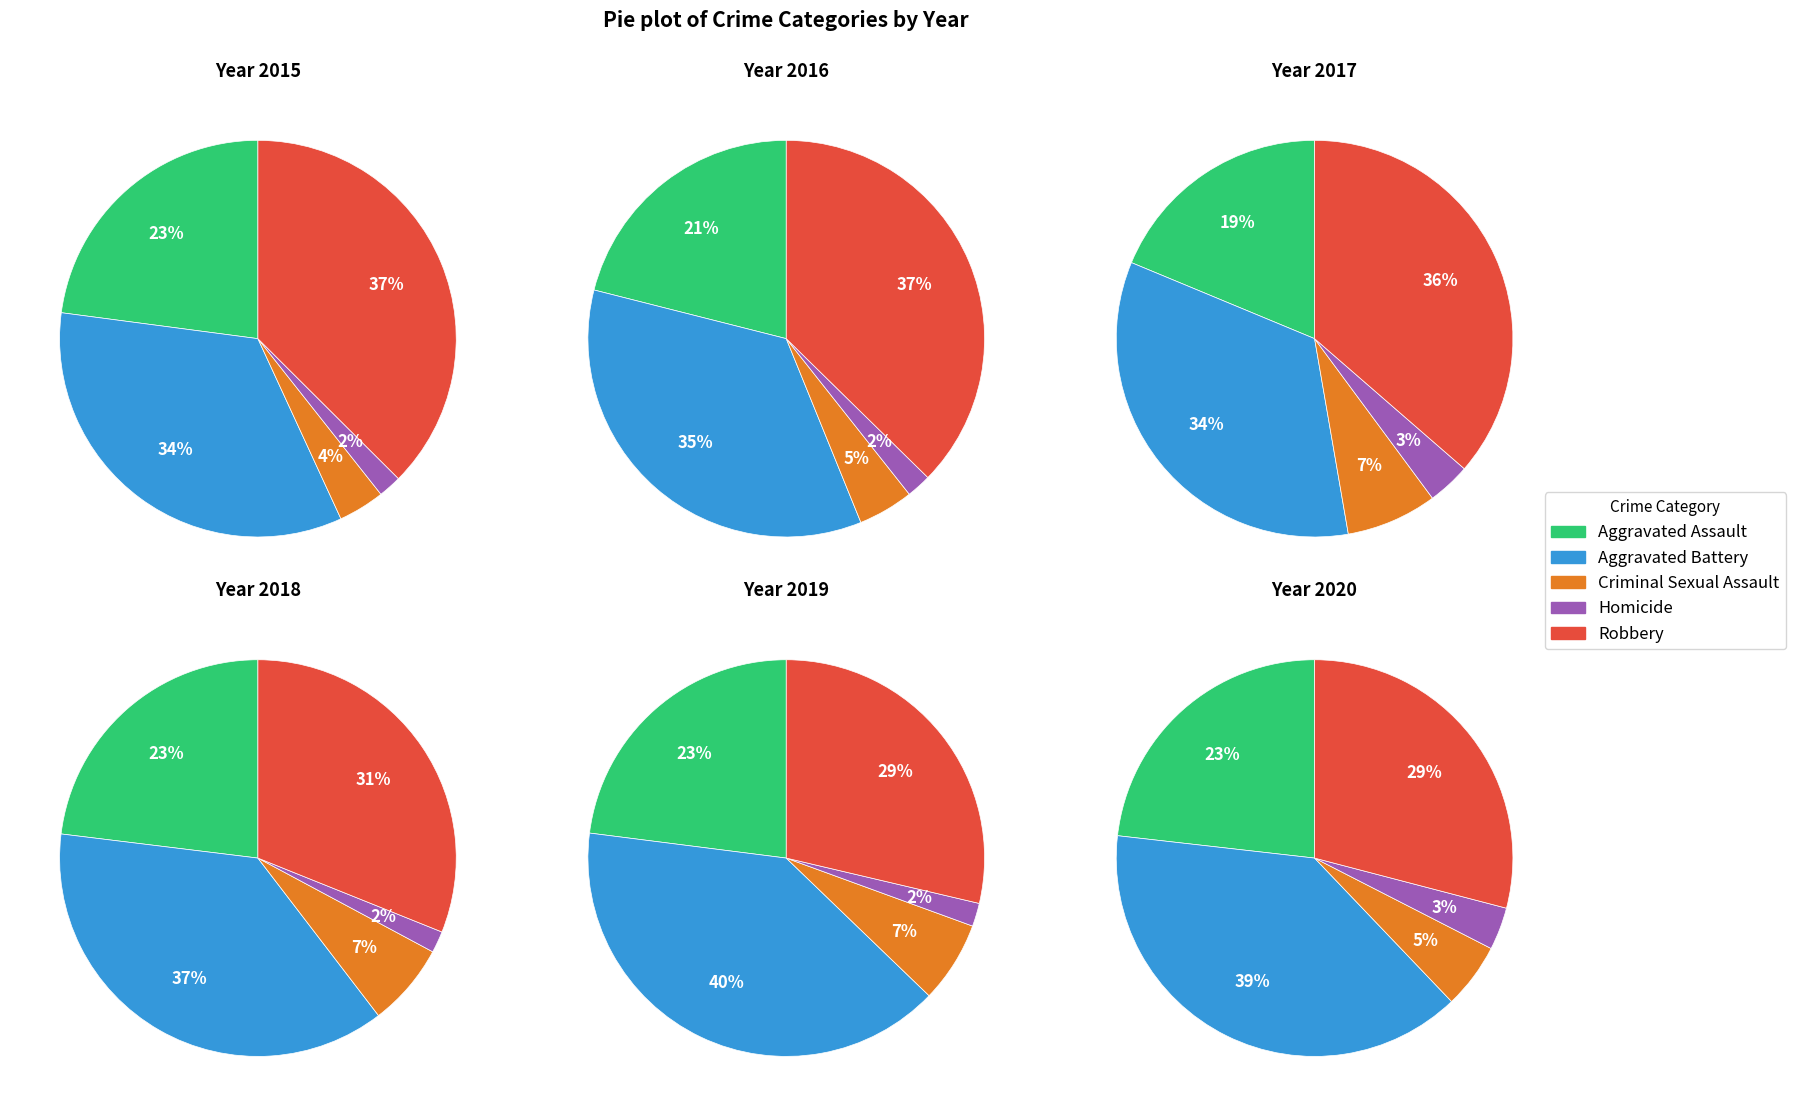

Does Aggravated Battery represent more than half of the total?

No